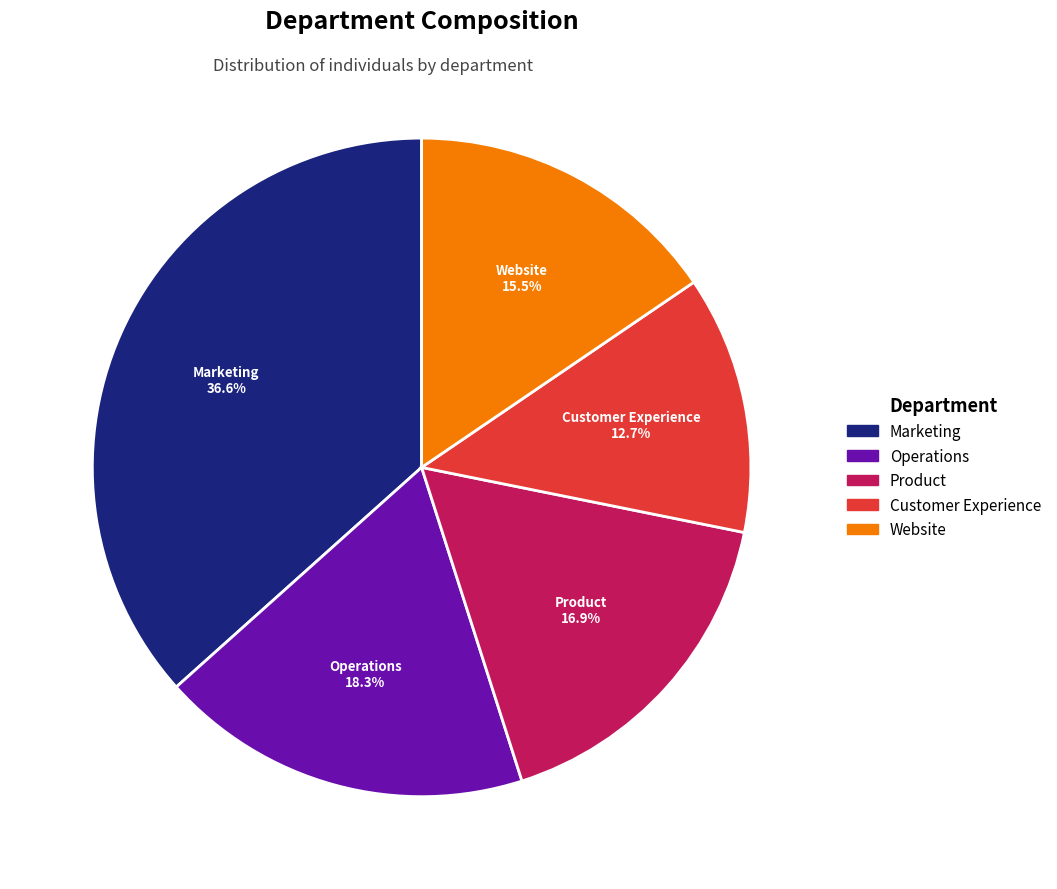

True or false: Website accounts for 21% of the total.

False